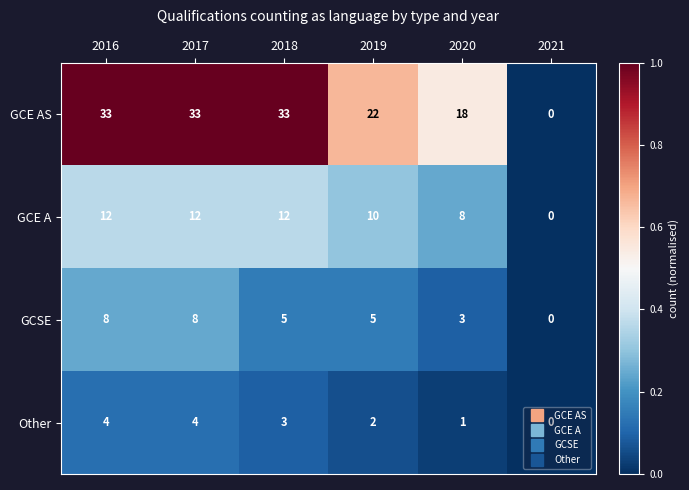

Rank the series by their maximum value, from highest to lowest.

GCE AS, GCE A, GCSE, Other